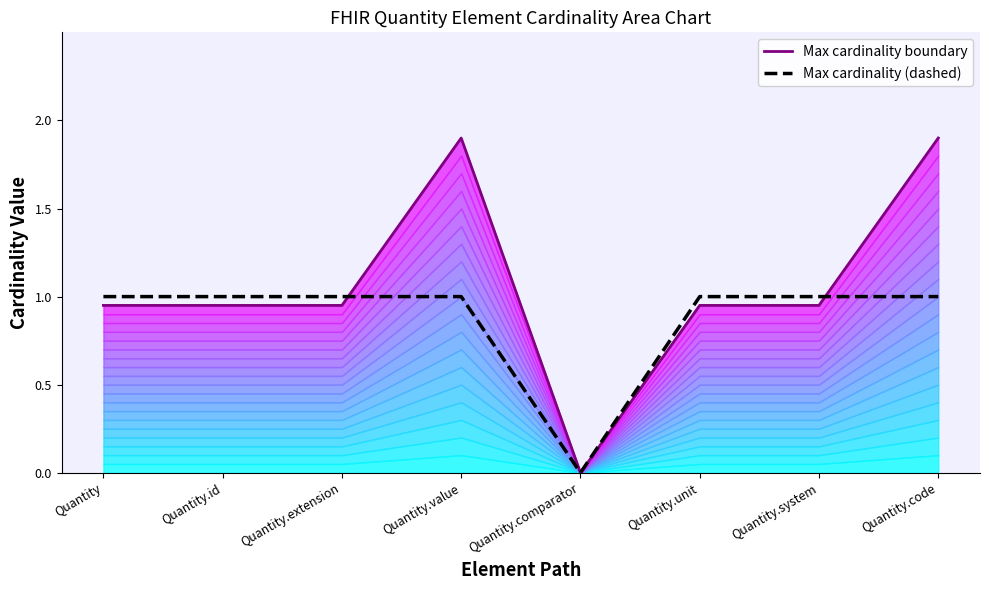

What is the maximum value for Max cardinality boundary?

1.9